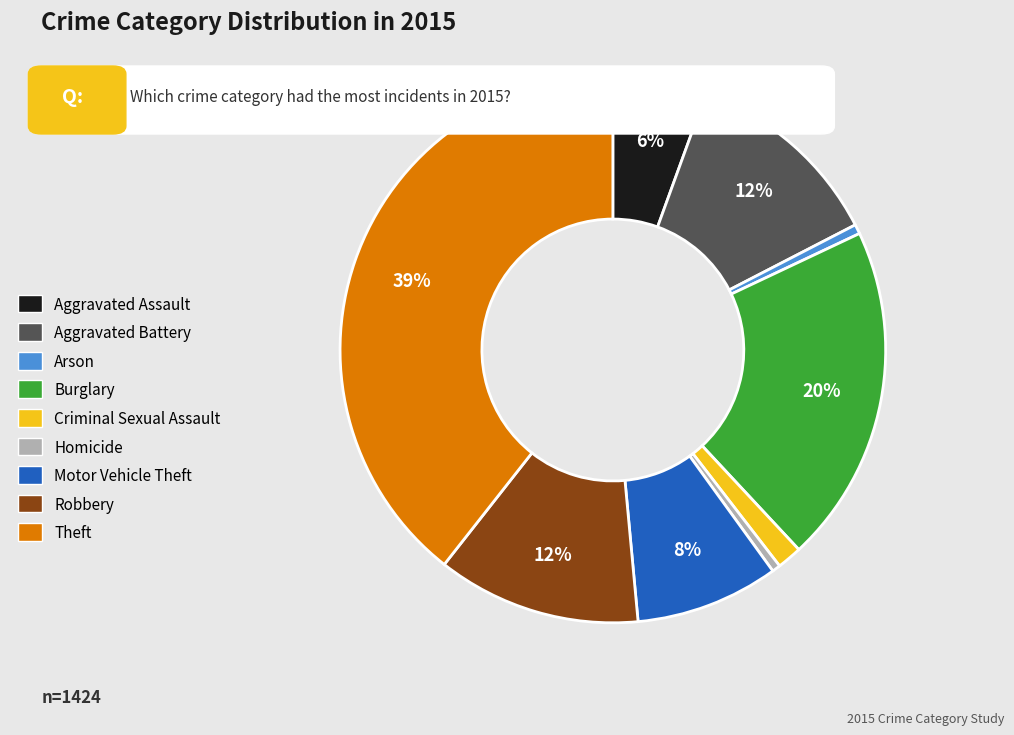

Between Theft and Burglary, which is larger?

Theft